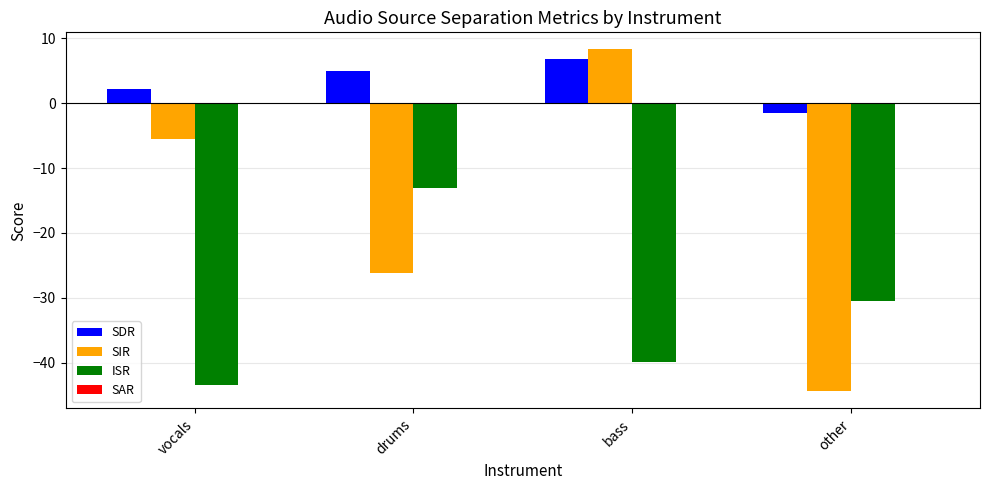

What value does the SIR series have at bass?

8.3